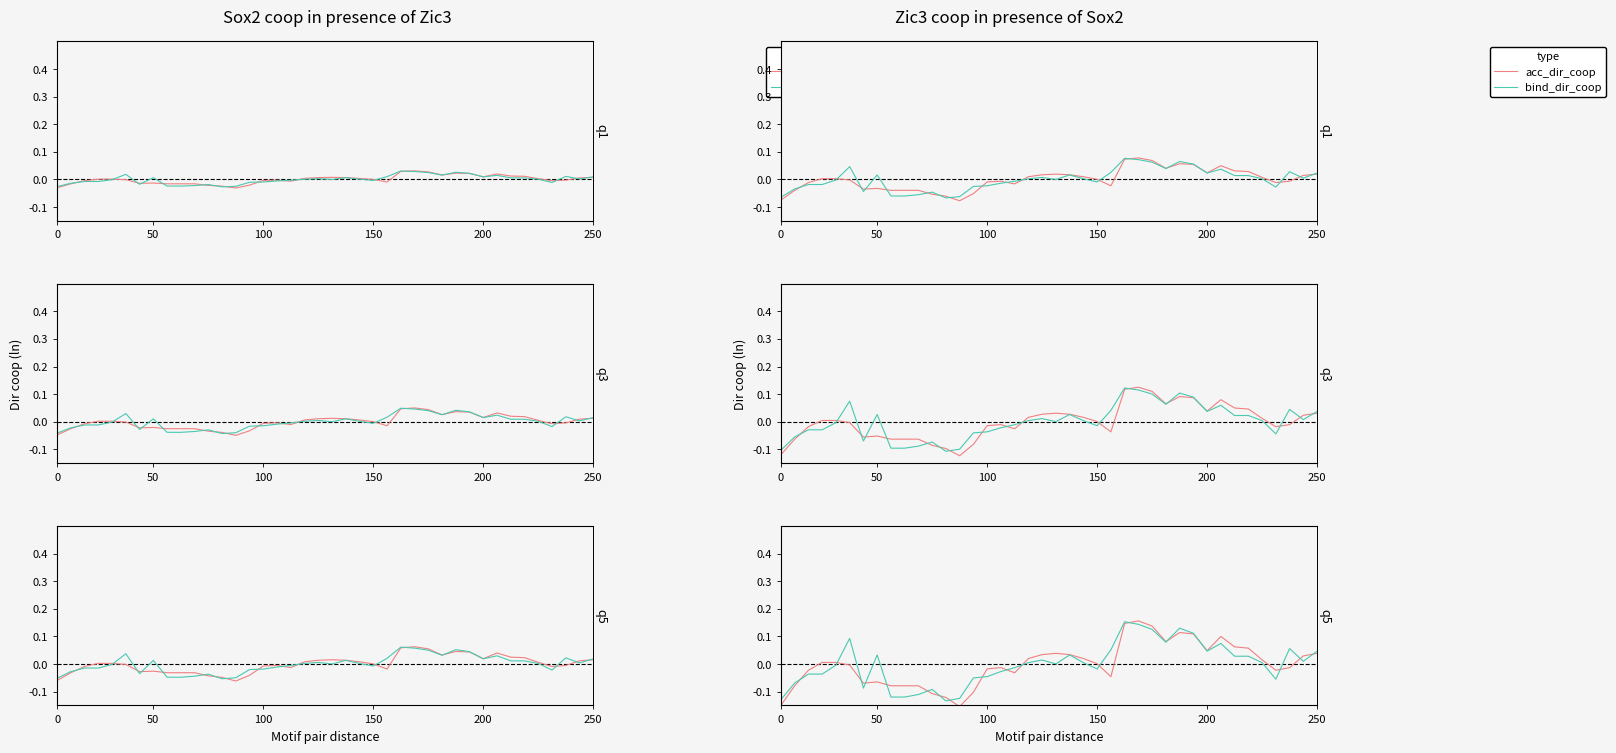

What are all the series names shown in the legend?

acc_dir_coop, bind_dir_coop